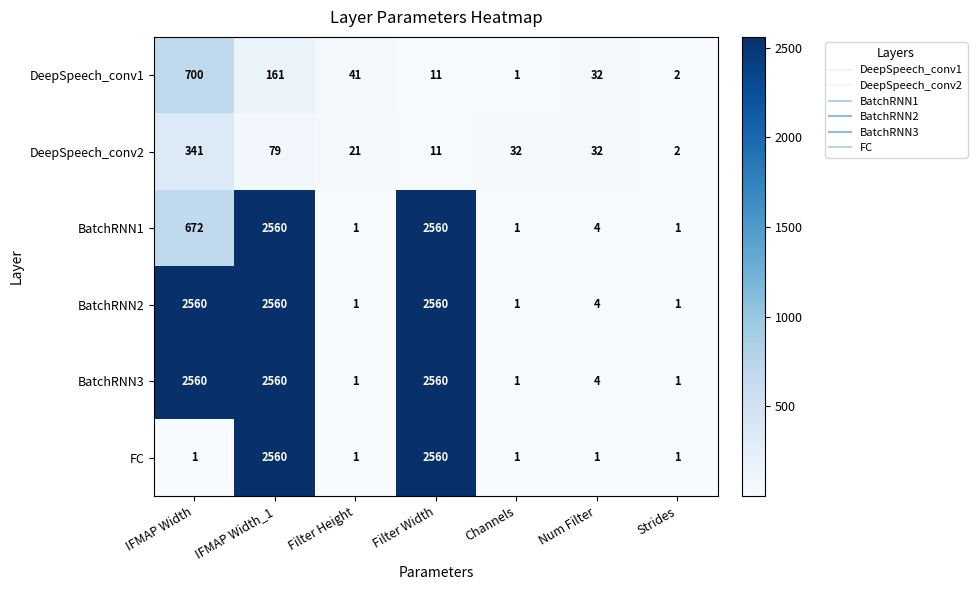

What is the sum of all BatchRNN1 values?

5799